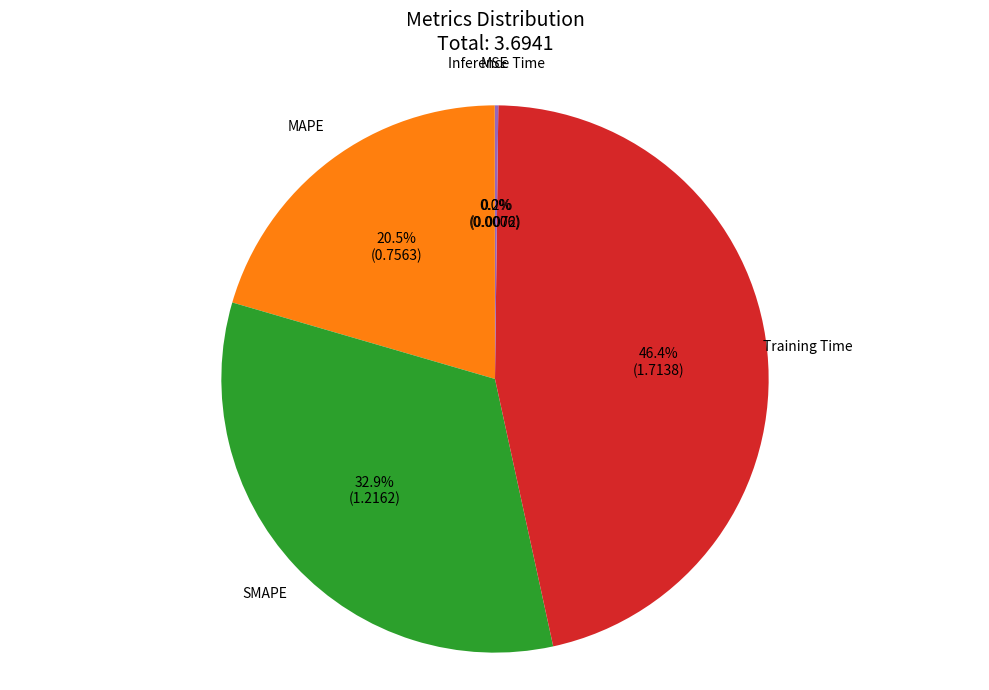

How much of the chart is everything except MAPE?

79.5%